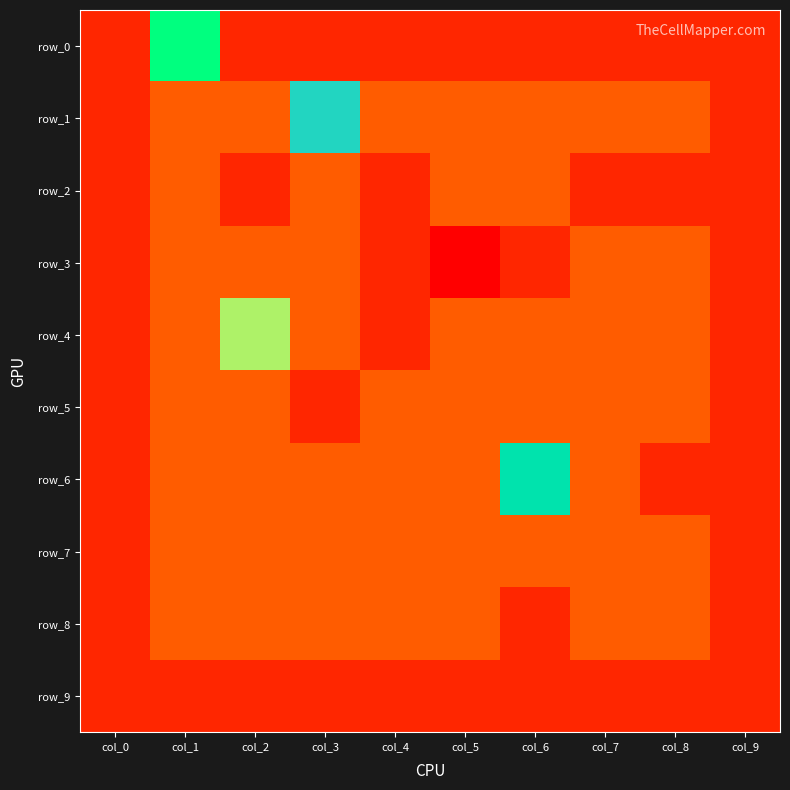

What is the minimum value for row_5?

-1